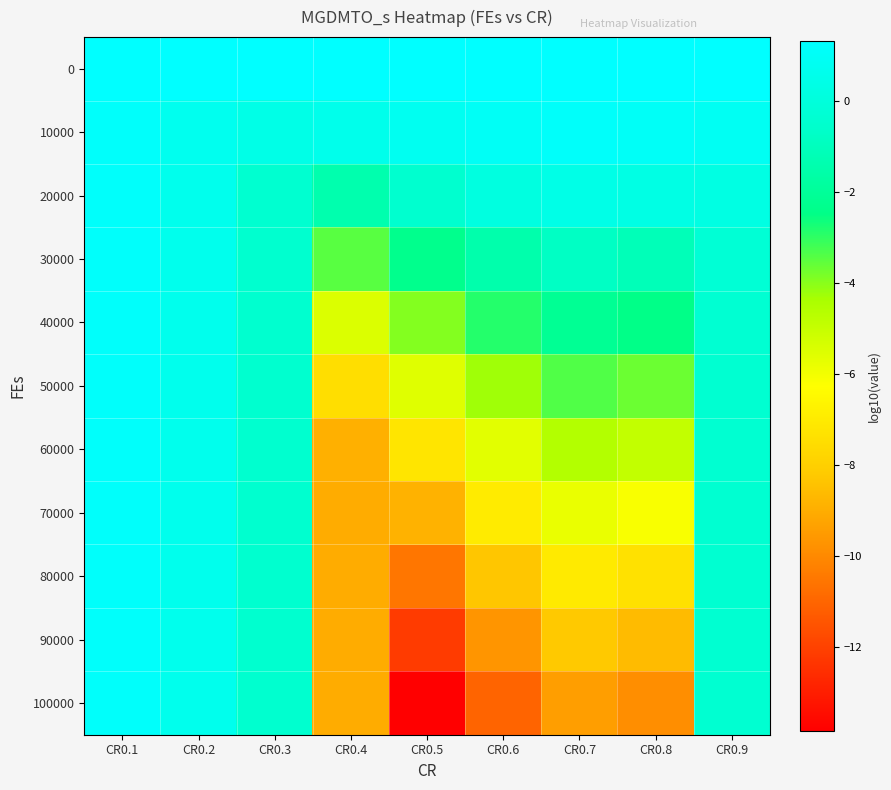

Rank the series at CR0.2 from lowest to highest value.

100000, 90000, 80000, 70000, 60000, 50000, 40000, 30000, 20000, 10000, 0